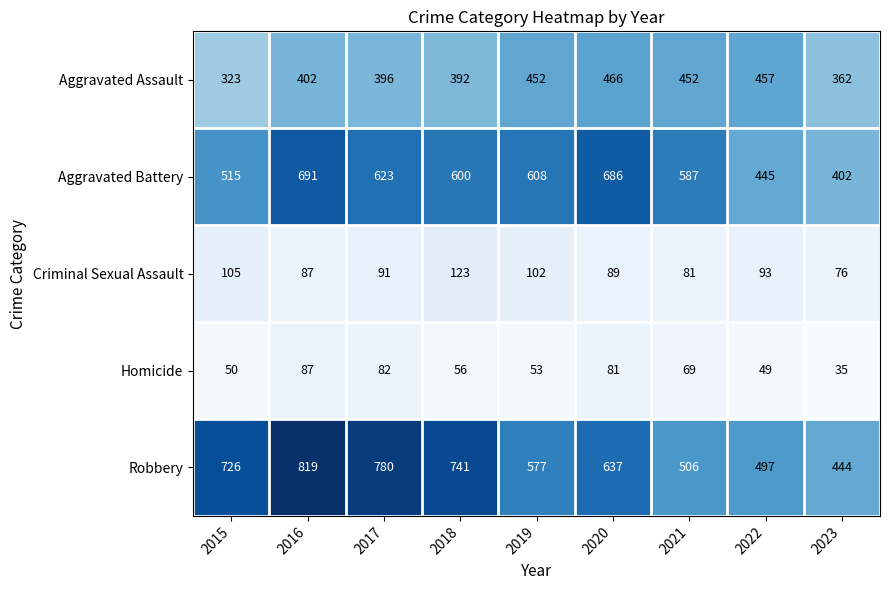

The Aggravated Assault series shows 457 at 2022. True or false?

True